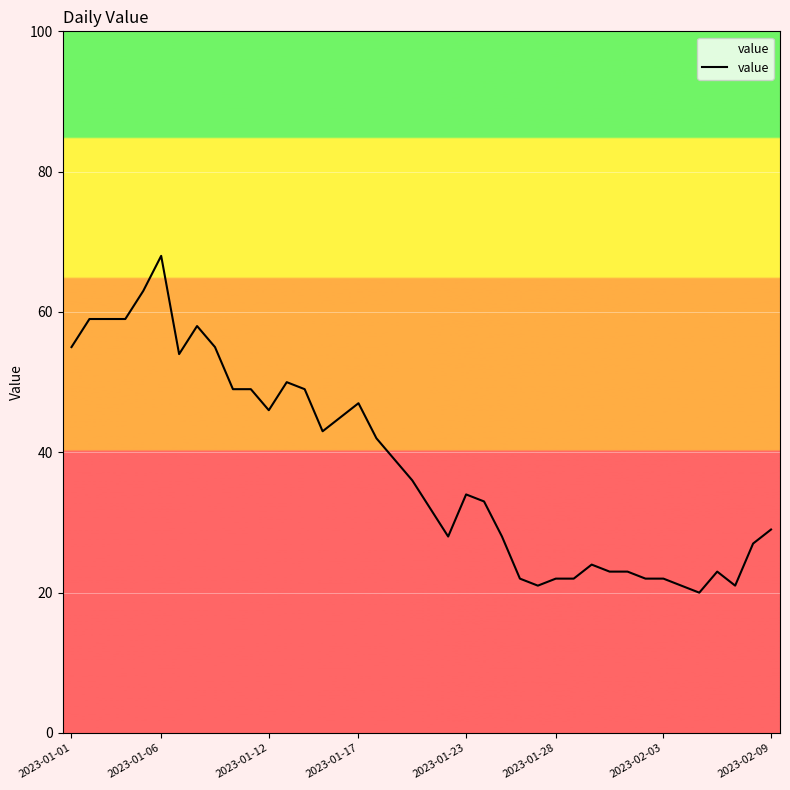

What is the smallest value displayed?

20